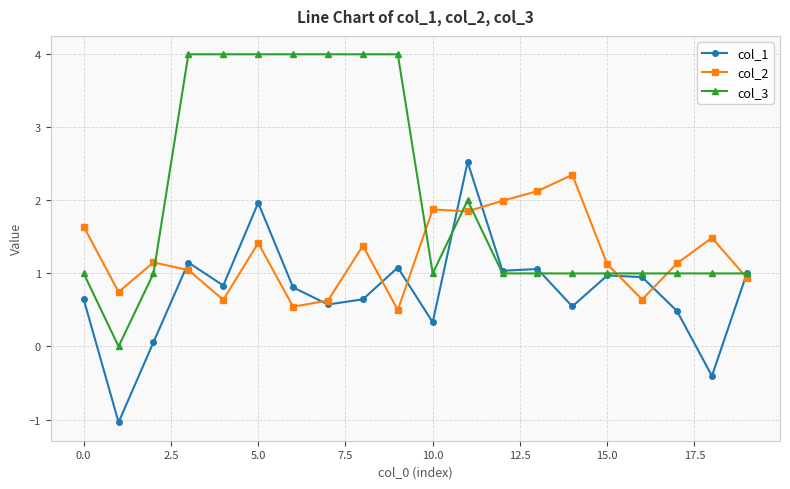

What is the maximum value for col_2?

2.3